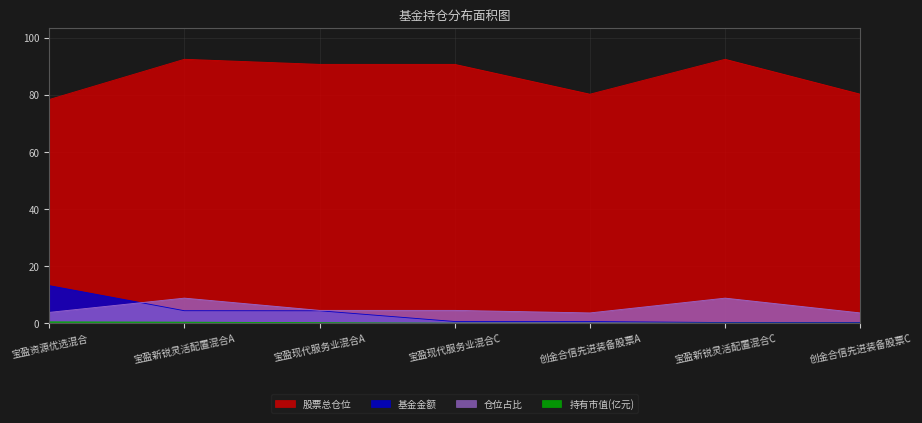

At which category does 股票总仓位 reach its first local valley?

创金合信先进装备股票A